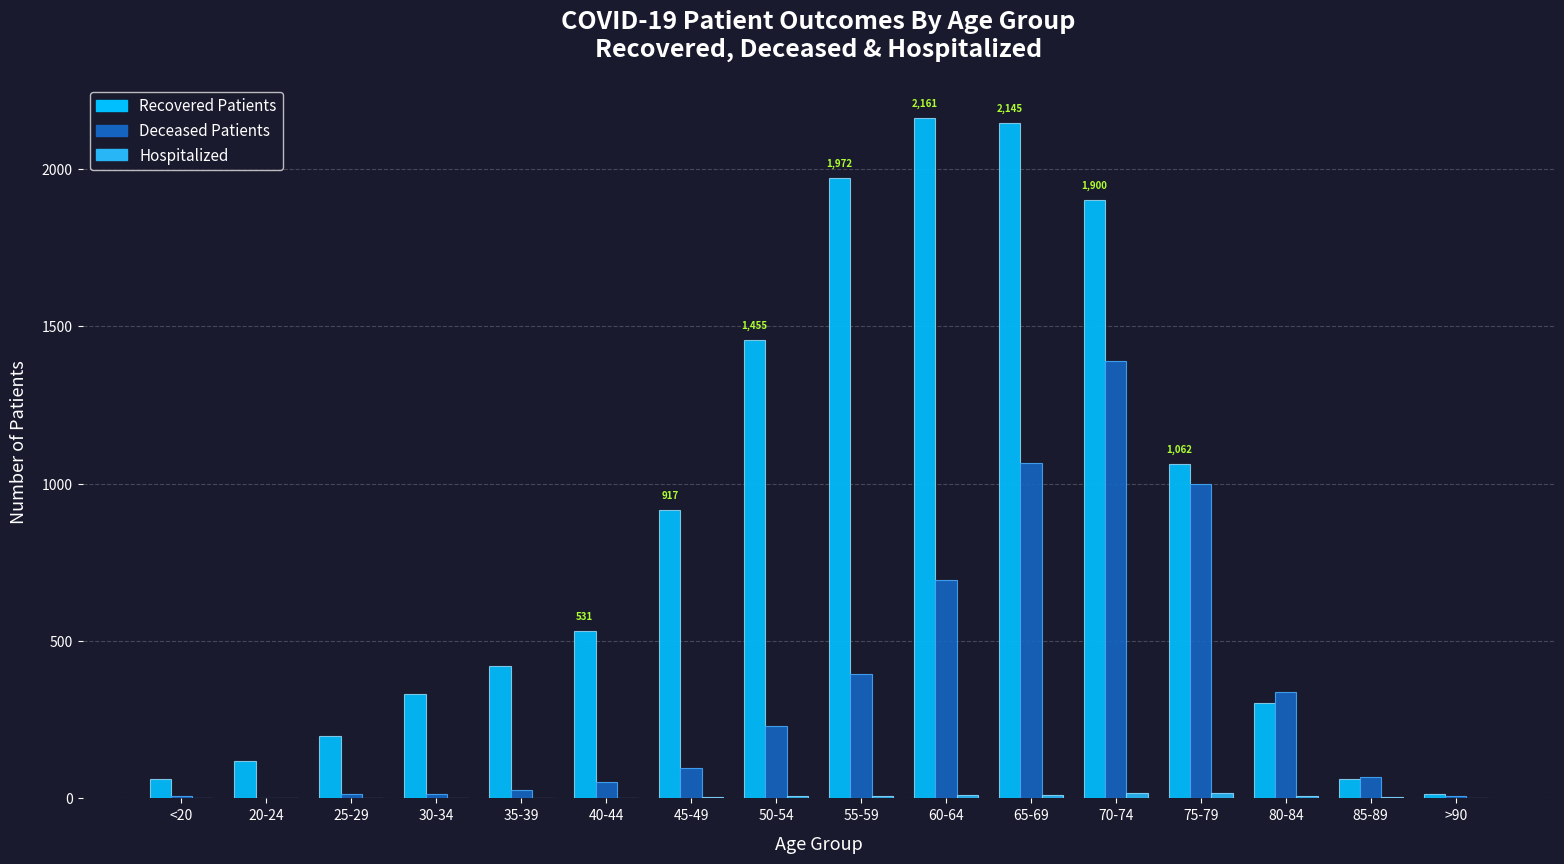

What is the maximum value shown in the chart?

2161